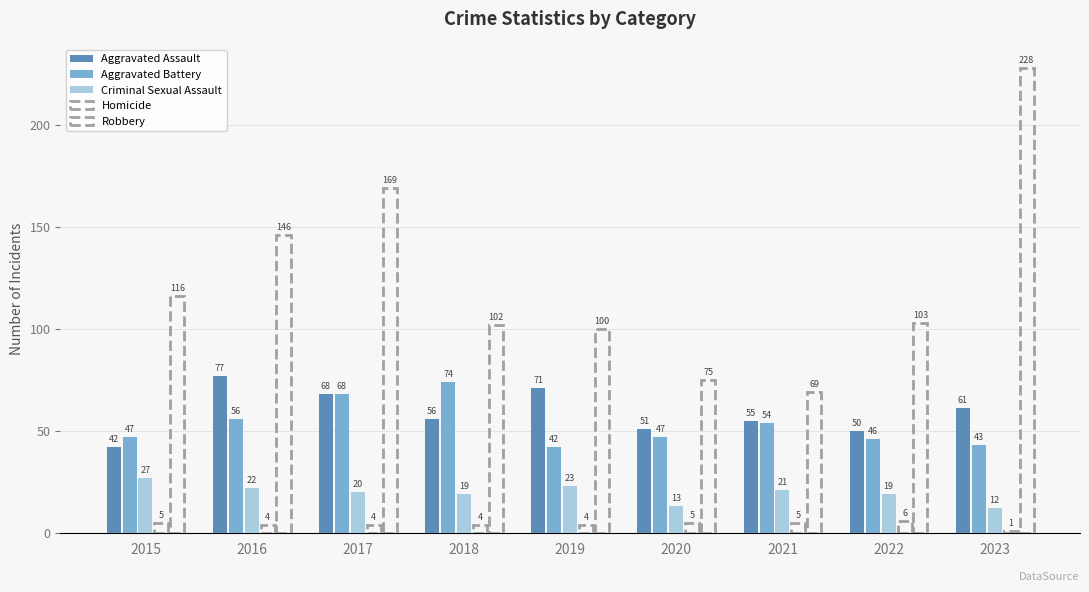

How many bars are there in total?

45